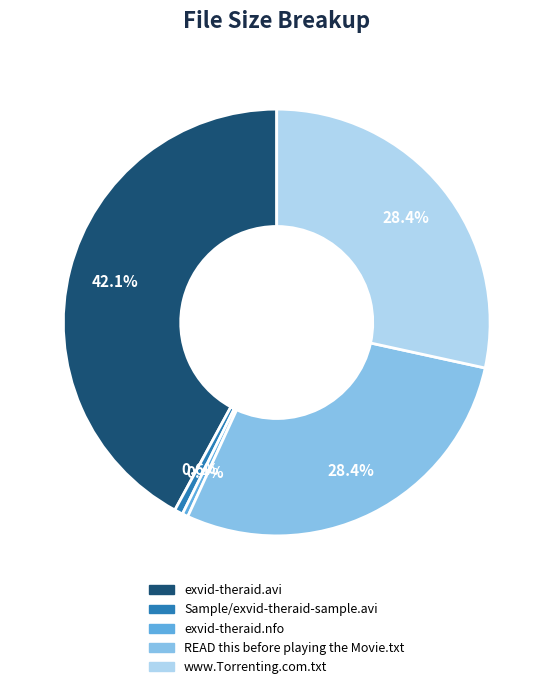

Does exvid-theraid.nfo represent more than half of the total?

No